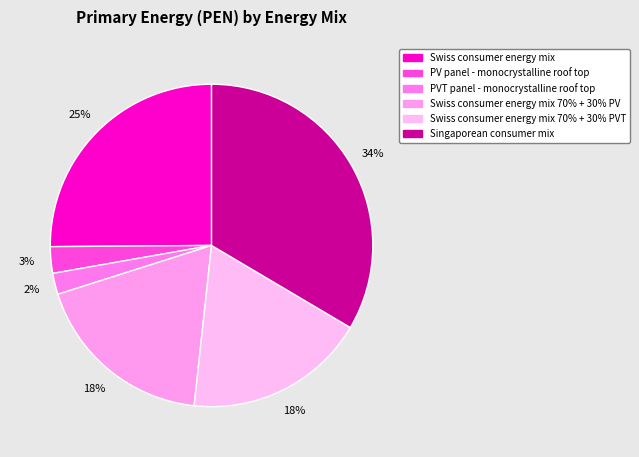

Does any single category account for the majority?

No